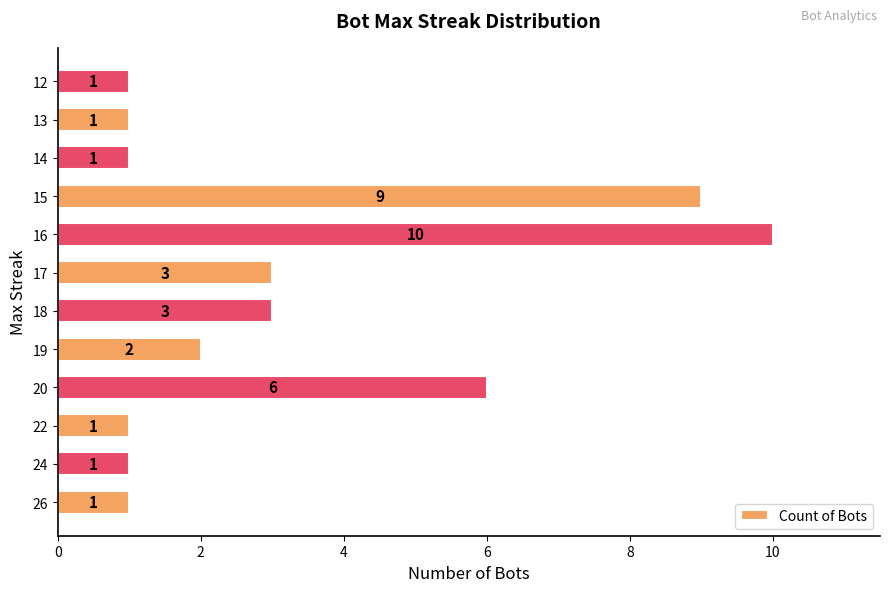

What is the difference between the maximum and second lowest values?

9